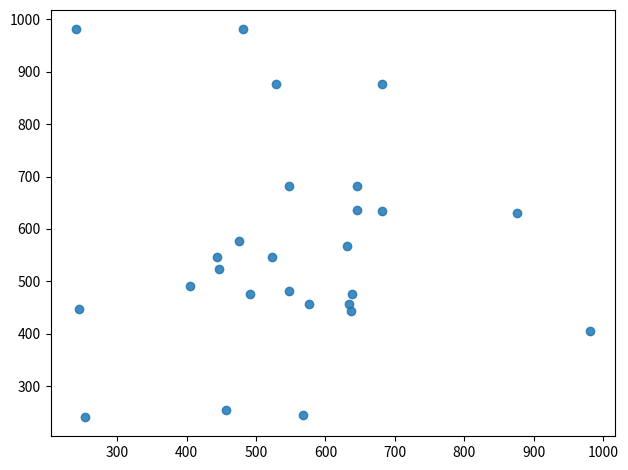

What is the range of X values (max minus min)?

740